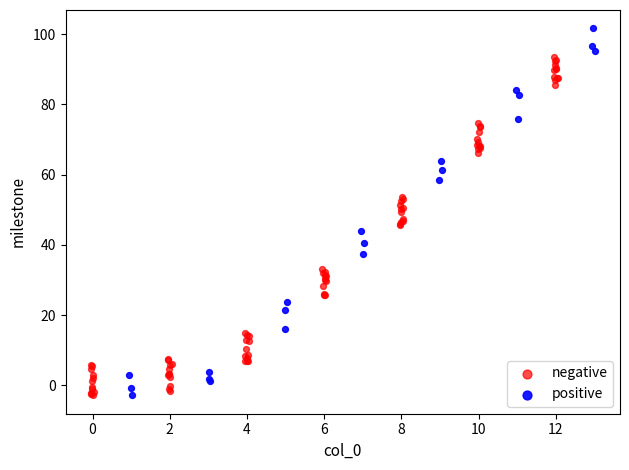

Which series reaches the maximum Y coordinate?

positive